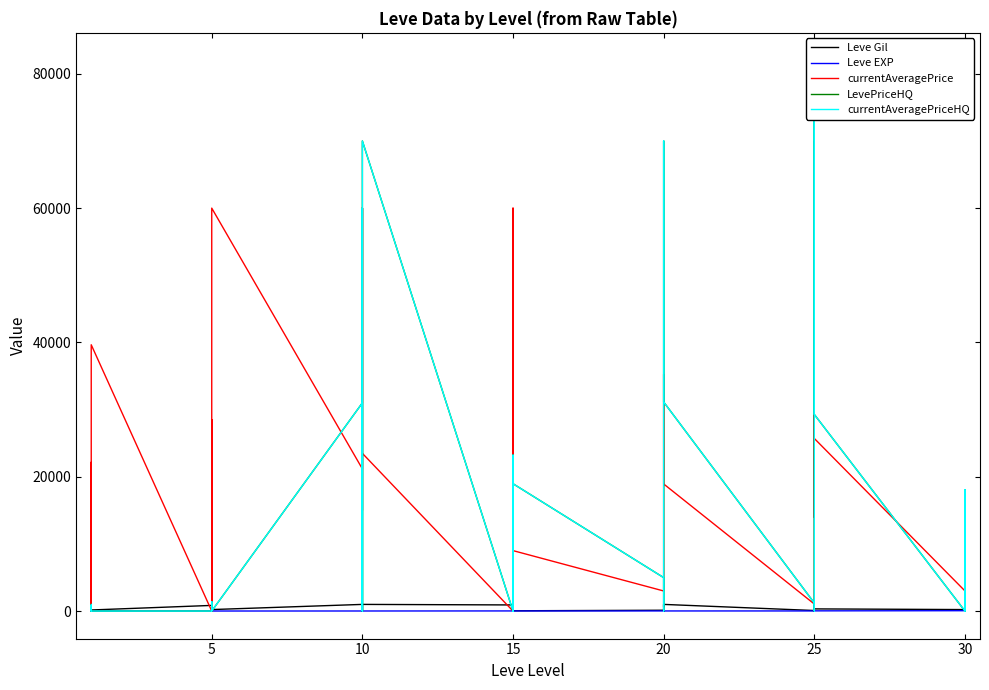

Reading left to right, extract all data points from this chart.

Leve Gil: 113	160	160	112	690	160	840	220	220	220	460	220	990	880	90	880	990	990	910	910	40	910	910	40	120	960	990	600	960	990	80	150	830	390	10	320	220	530	730	240
Leve EXP: 630	1	1	630	1	1	1	5	5	5	5	5	9	6	13	6	9	9	18	18	13	18	18	13	17	12	14	21	12	14	16	69	21	36	58	28	52	67	26	36
currentAveragePrice: 1026	22151	650	66	7000	39653	0	0	28500	0	1100	60000	21166	60000	31003	60000	15000	23483	0	60000	4500	21403	30000	8999	2990	5000	16533	30850	35250	18927	1050	70000	49000	13960	43463	25703	3000	9957	18071	1750
LevePriceHQ: 975	0	101	25	0	0	0	0	0	0	1400	0	31000	0	60000	0	0	70000	0	0	0	23225	0	18961	4980	0	38071	60000	70000	31136	1198	0	0	70000	82000	29279	0	0	18071	0
currentAveragePriceHQ: 975	0	833	25	0	0	0	0	0	0	1400	0	31000	0	60000	0	0	70000	0	0	0	23225	0	18961	4980	0	38071	60000	70000	31136	1198	0	0	70000	82000	29279	0	0	18071	0